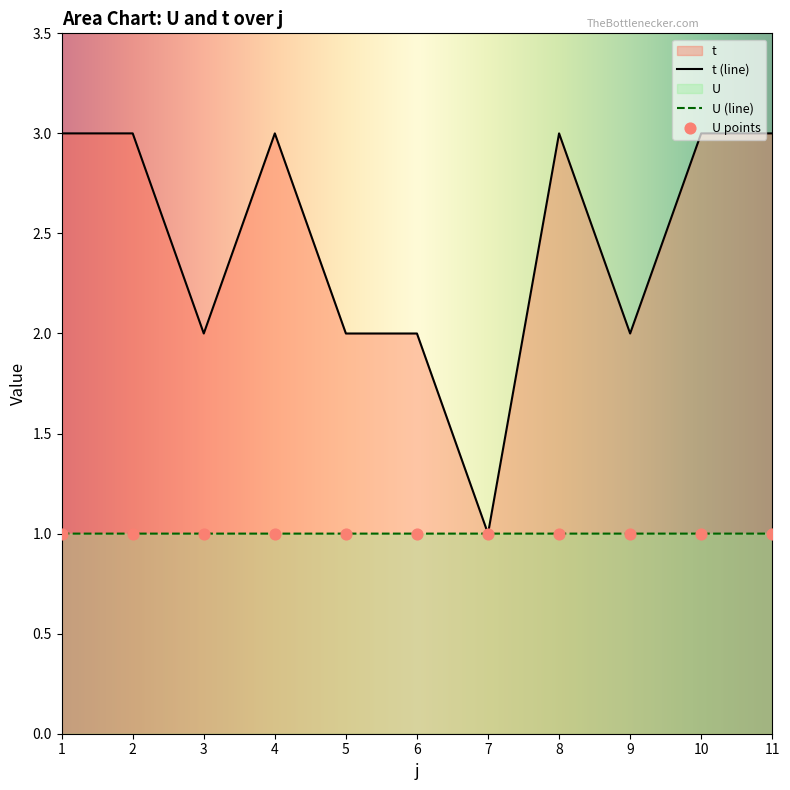

Between 10 and 2, which is larger?

10